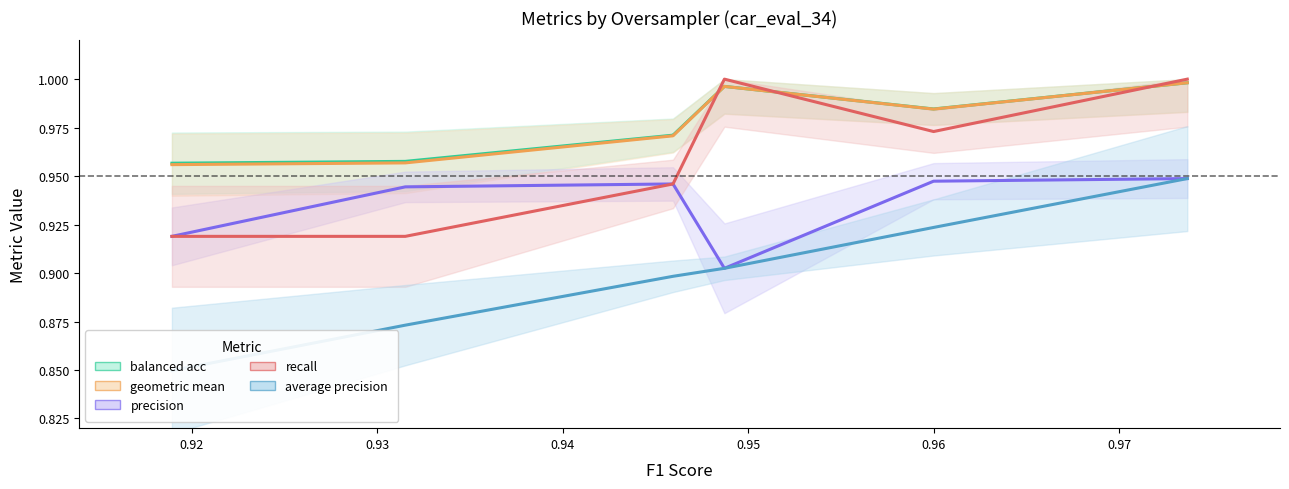

What is the difference between the second highest and second lowest values in the recall (center) series?

0.1